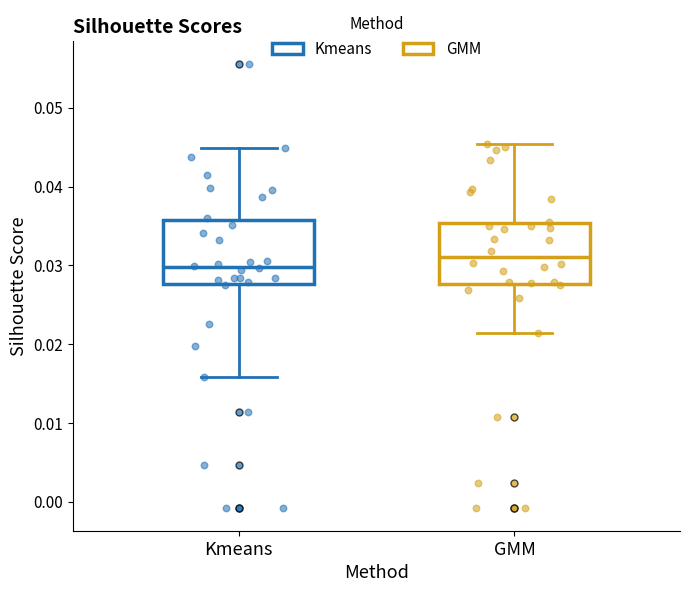

Reading left to right, read every box against the y-axis: the position of its median line, the range the box covers, and the ends of its whiskers. The values are not printed on the chart, so give them approximately, as read against the axis.

Kmeans: median 0.030, box 0.028 to 0.036, whiskers 0.016 to 0.045
GMM: median 0.031, box 0.028 to 0.035, whiskers 0.021 to 0.045